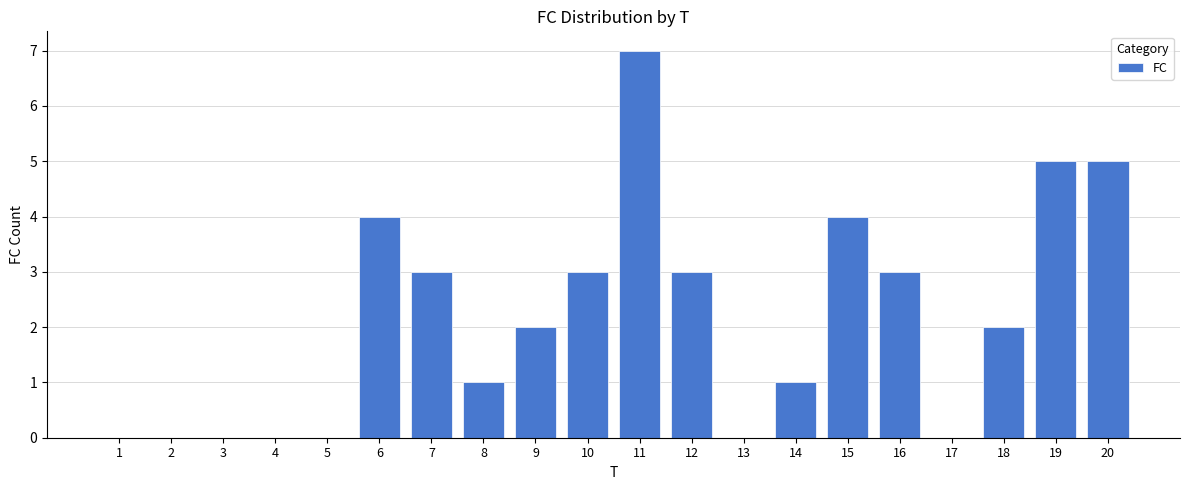

What is the difference between the values at 1 and 16?

3